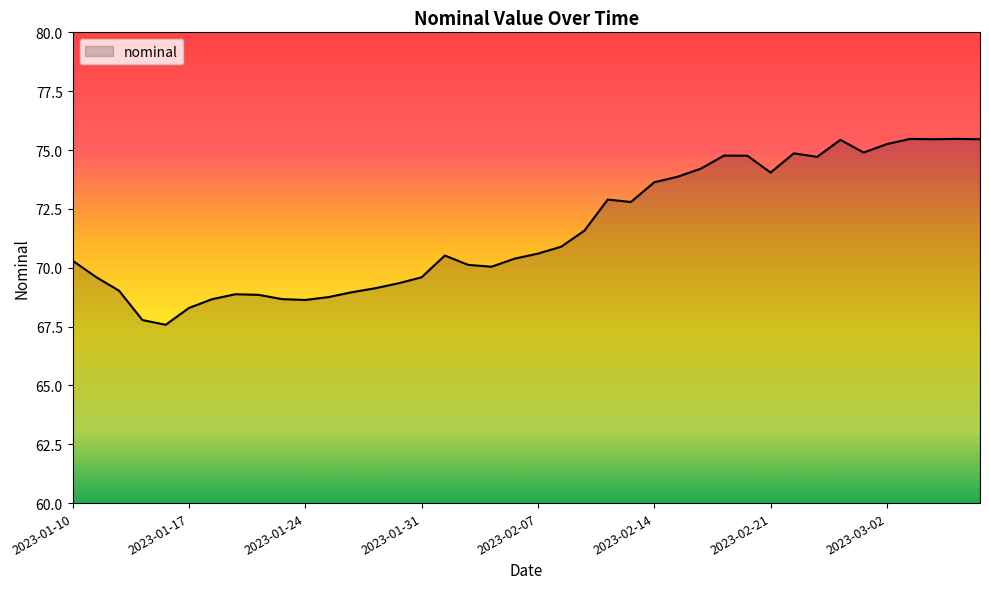

What is the greatest value displayed?

75.5